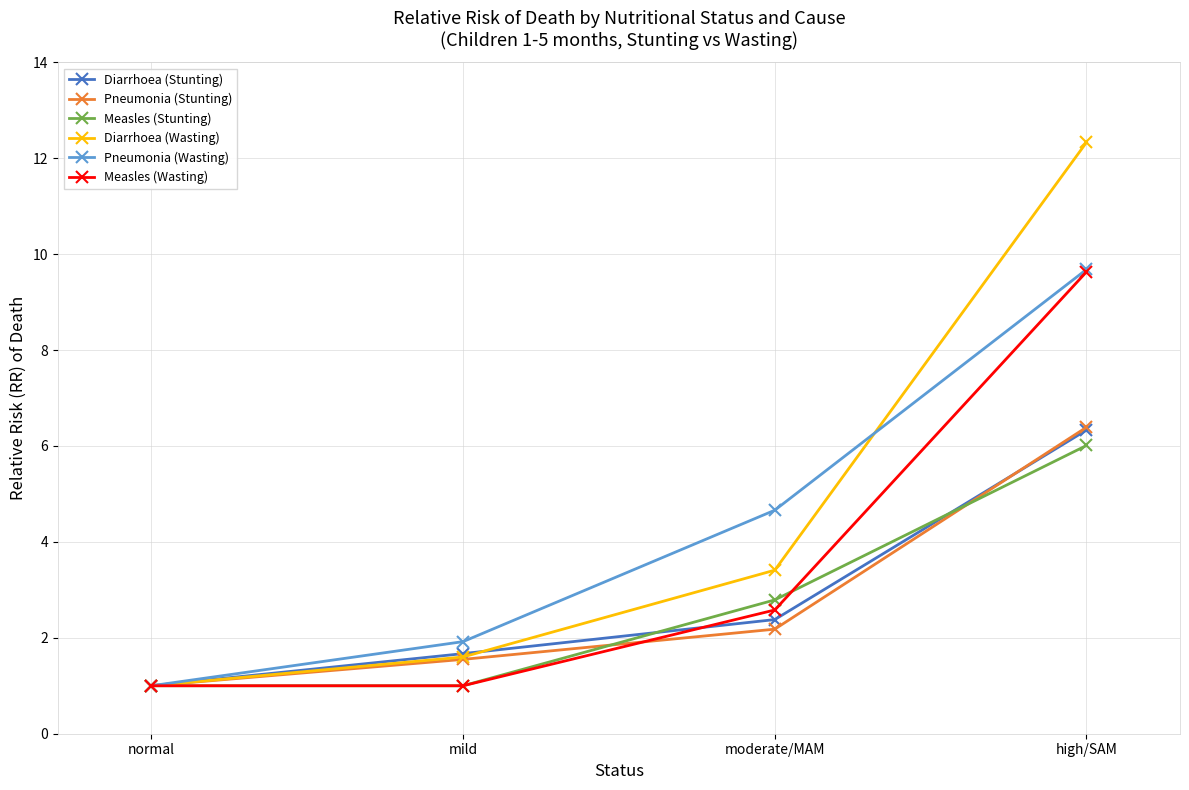

What value does the Diarrhoea (Stunting) series have at moderate/MAM?

2.4